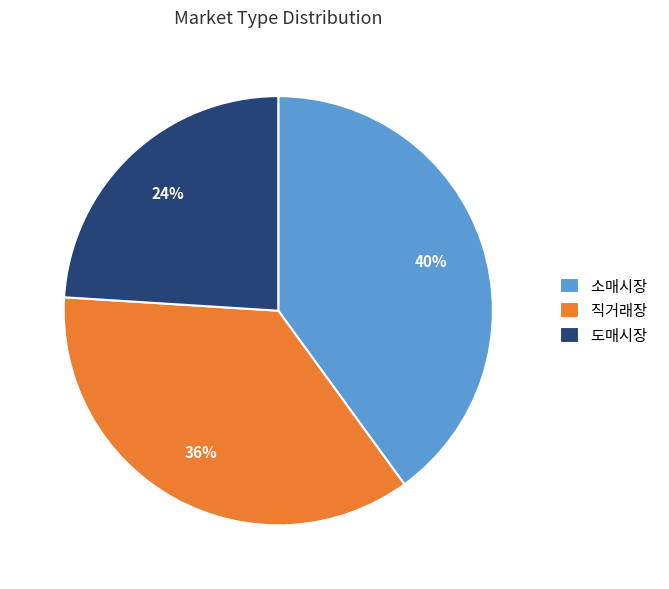

To the nearest percent, what is the difference between the largest and smallest slice percentages?

16%